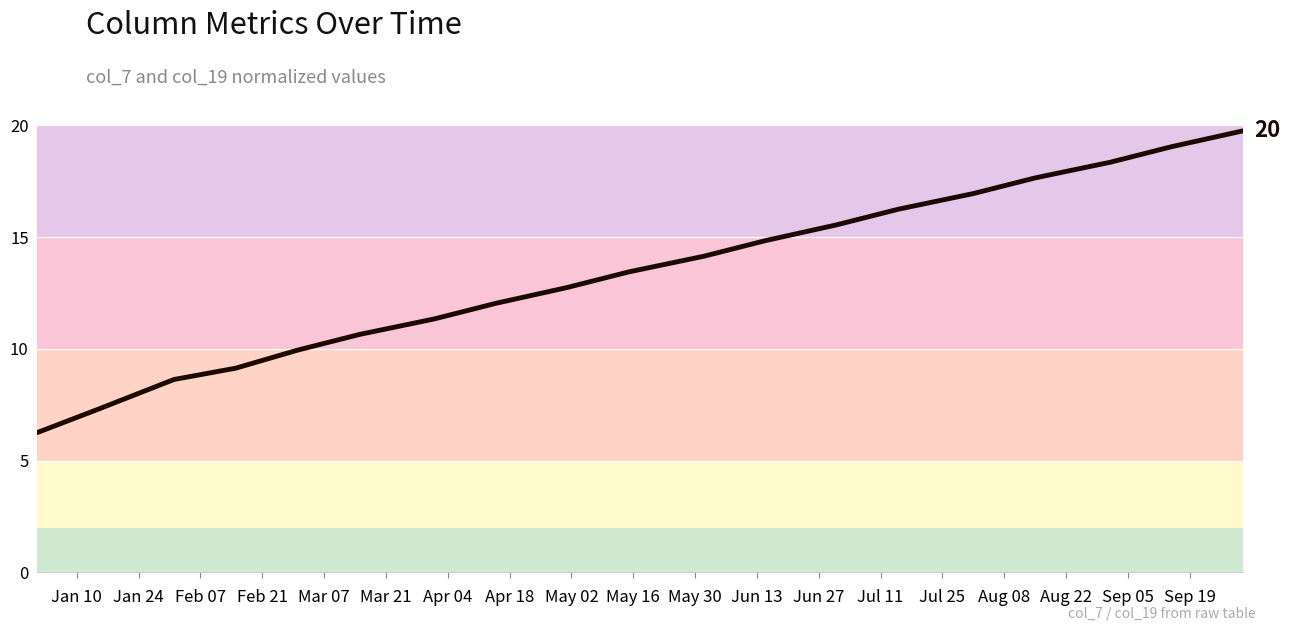

What is the difference between the second highest and second lowest values?

11.7